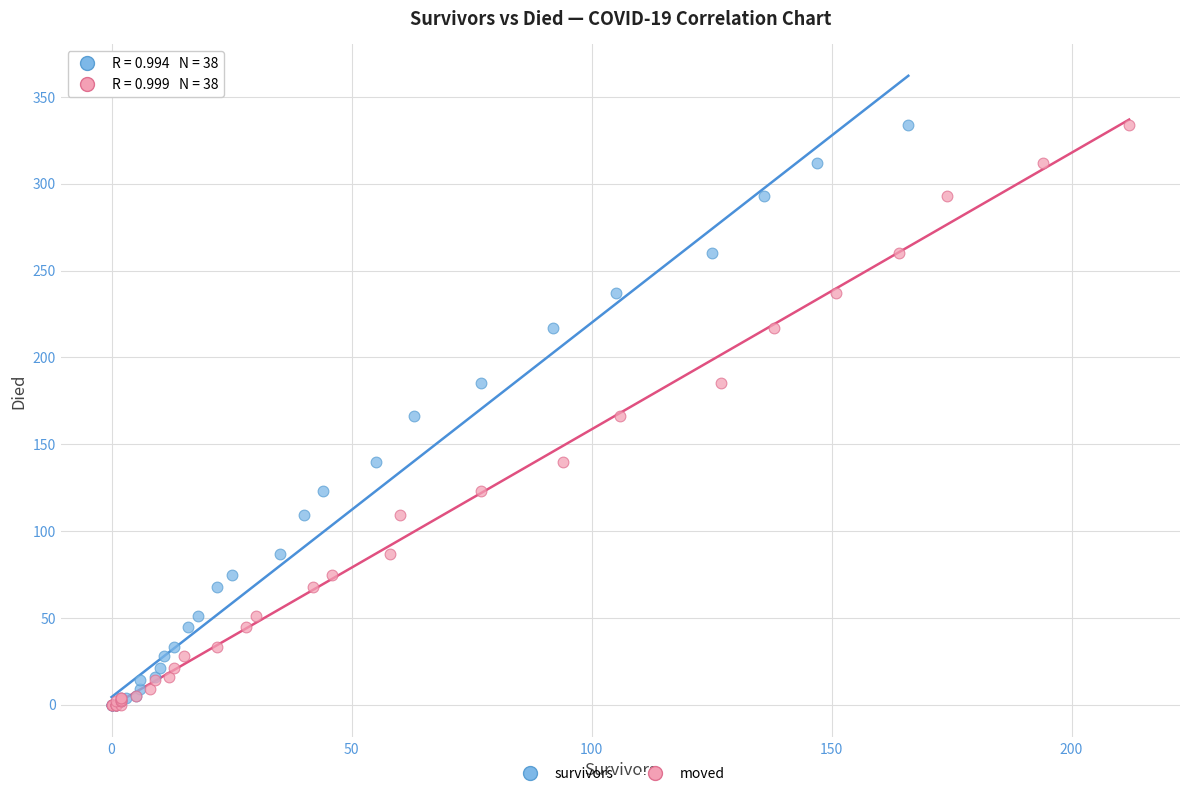

What are all the series names shown in the legend?

survivors, moved